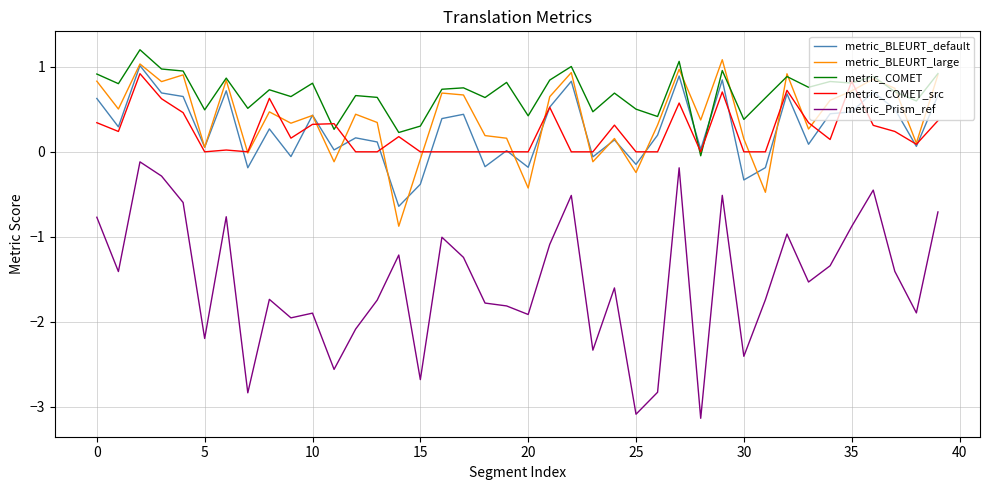

What is the difference between the maximum and second lowest values in the metric_BLEURT_large series?

1.6